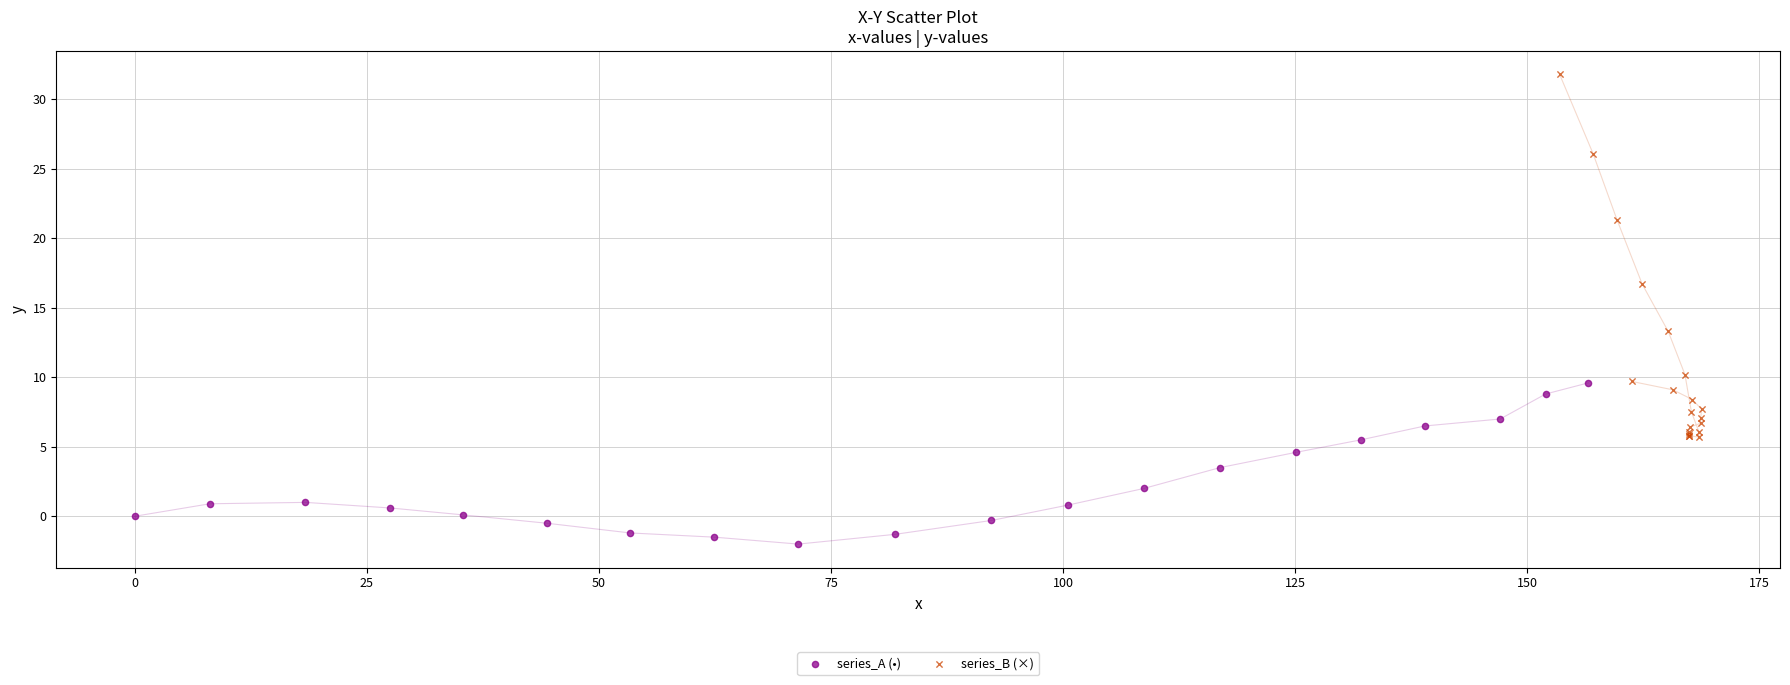

Which series has the widest spread of Y values?

series_B (×)